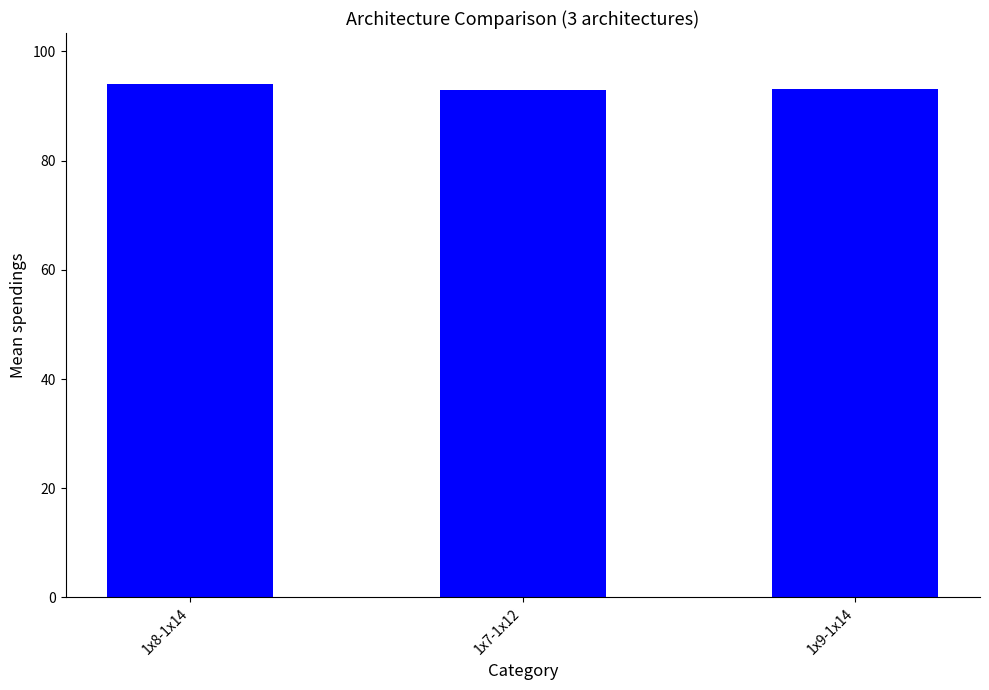

True or false: the data shows 135.1 at 1x8-1x14.

False